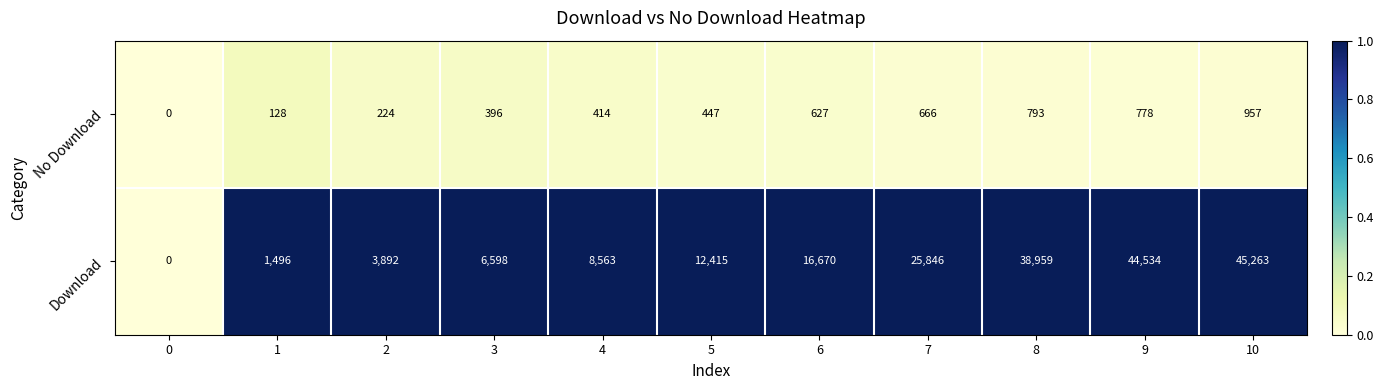

What is the sum of all No Download values?

5430